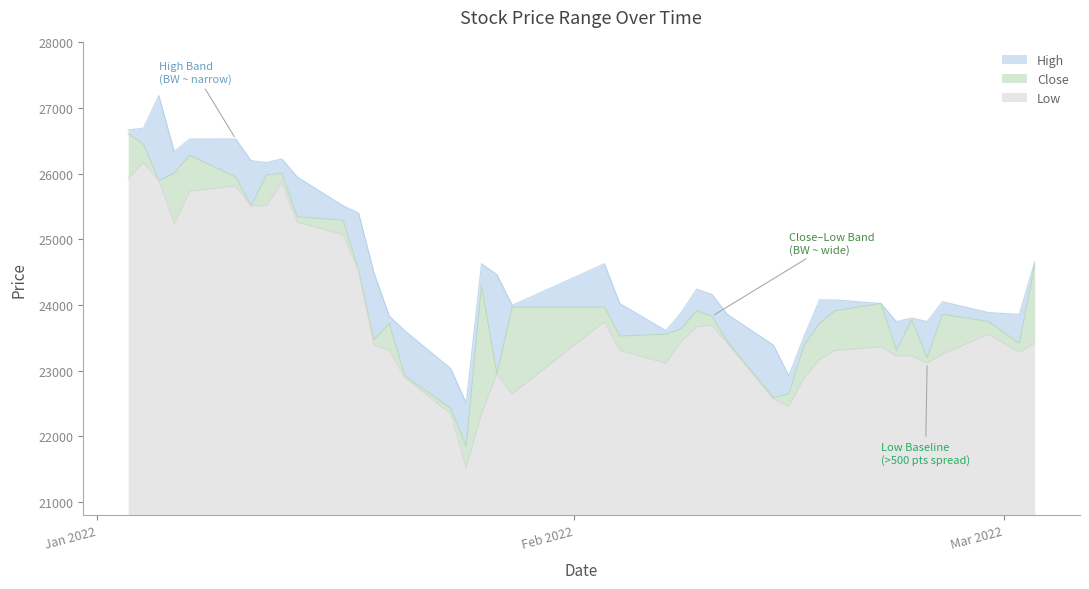

Reading left to right, list all the values displayed in this chart.

High: 26667	26694	27190	26336	26528	26529	26198	26170	26226	25951	25510	25399	24490	23829	23608	23030	22507	24628	24463	23994	24628	24021	23609	23884	24242	24159	23857	23388	22920	23526	24077	24077	24022	23746	23801	23746	24049	23884	23856	24656
Close: 26612	26447	25896	26006	26281	25951	25510	25978	26006	25345	25290	24518	23471	23719	22920	22424	21846	24298	22948	23967	23967	23526	23554	23637	23912	23829	23444	22590	22645	23389	23719	23912	24022	23306	23774	23196	23857	23747	23416	24601
Low: 25923	26171	25896	25234	25730	25813	25510	25509	25868	25262	25069	24518	23388	23305	22892	22341	21515	22342	22948	22644	23746	23305	23113	23444	23664	23691	23416	22562	22452	22893	23168	23305	23360	23223	23223	23113	23250	23554	23278	23416